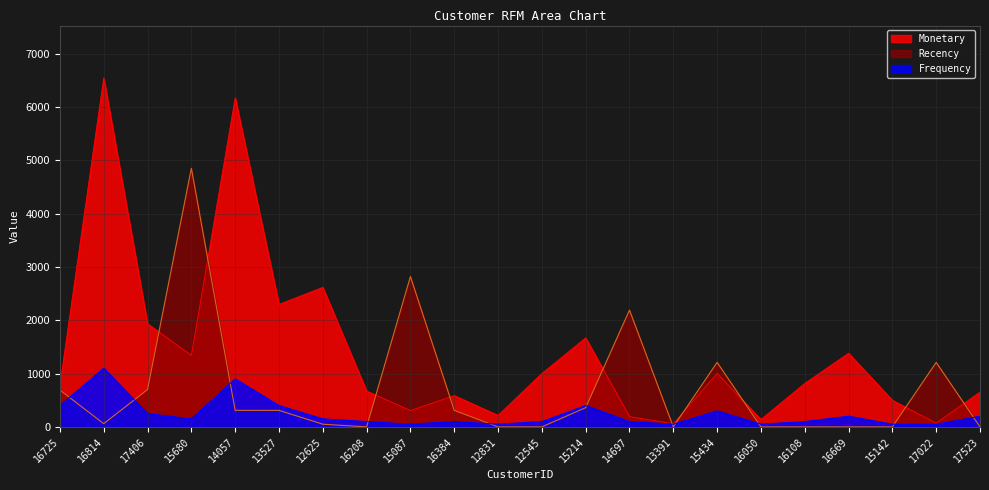

Reading left to right, transcribe all the data shown in this chart.

Monetary: 784	6546	1934	1342	6172	2297	2617	672	306	587	216	1001	1669	192	60	1003	139	815	1382	499	71	653
Frequency: 400	1100	250	150	900	400	150	100	50	100	50	100	400	100	50	300	50	100	200	50	50	200
Recency: 690	60	700	4850	310	310	50	0	2820	310	0	0	360	2190	0	1210	0	0	0	0	1210	0